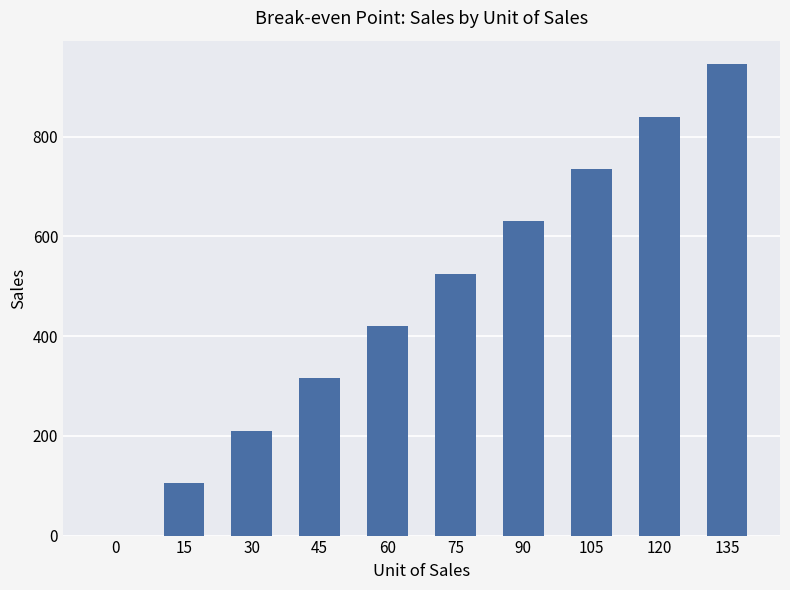

How many categories are shown in the chart?

10